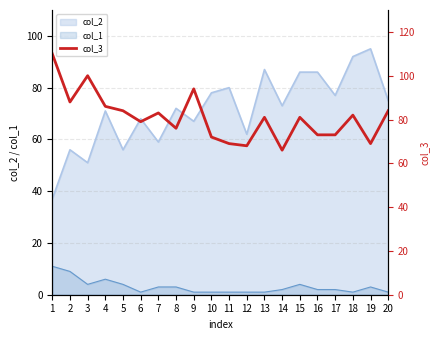

Count the number of values greater than 81.

9